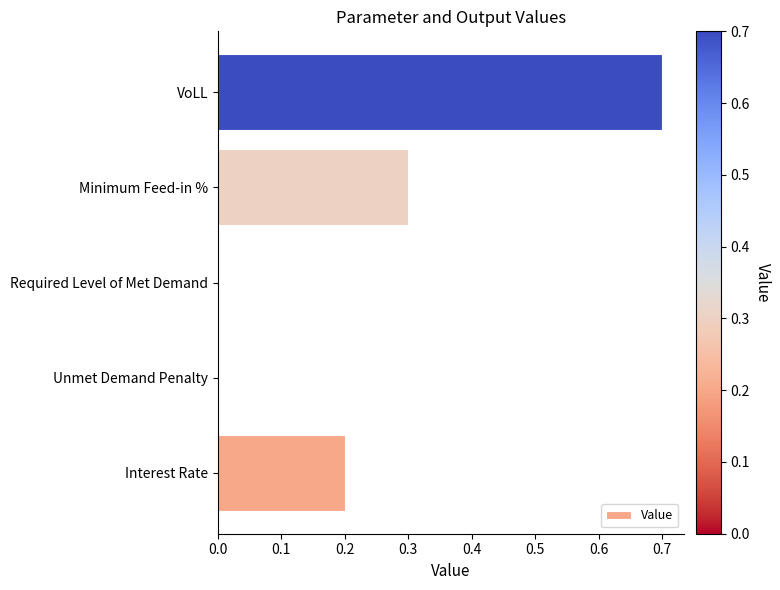

How many categories are shown in the chart?

5